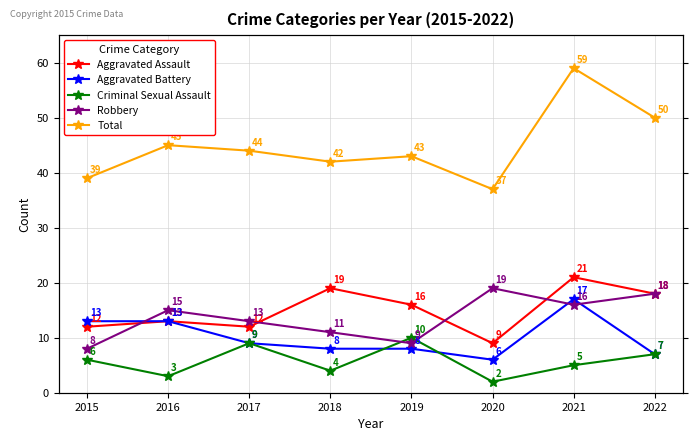

Where is the first local minimum for Total?

2018